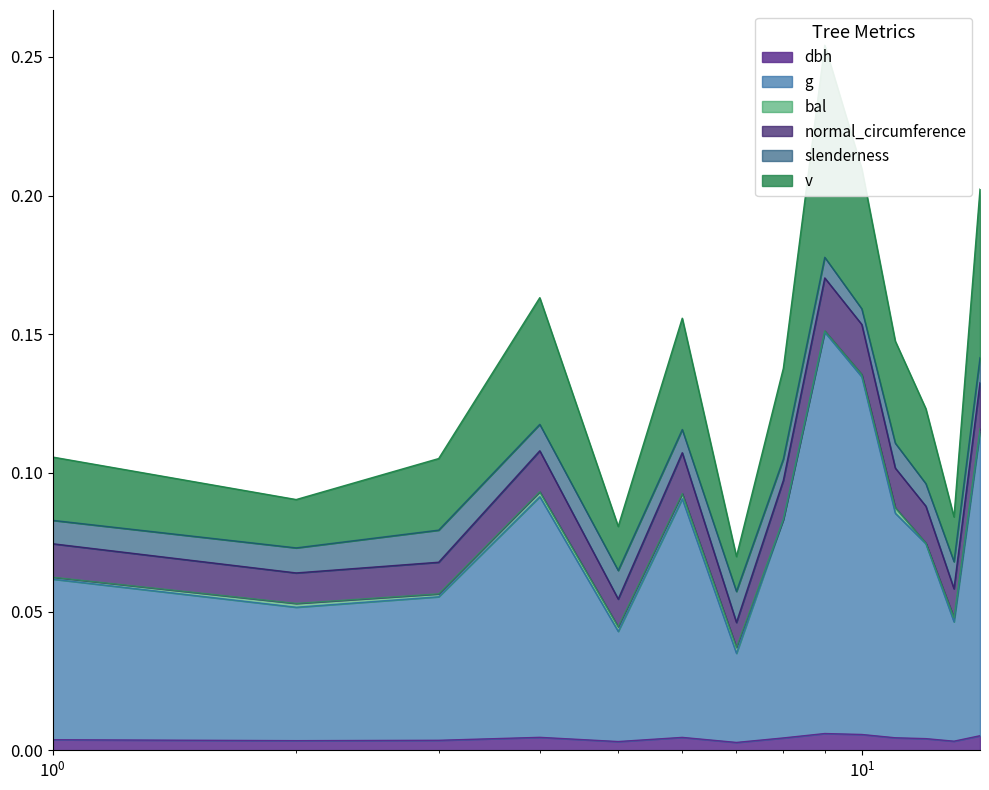

True or false: g and dbh cross at least once.

False